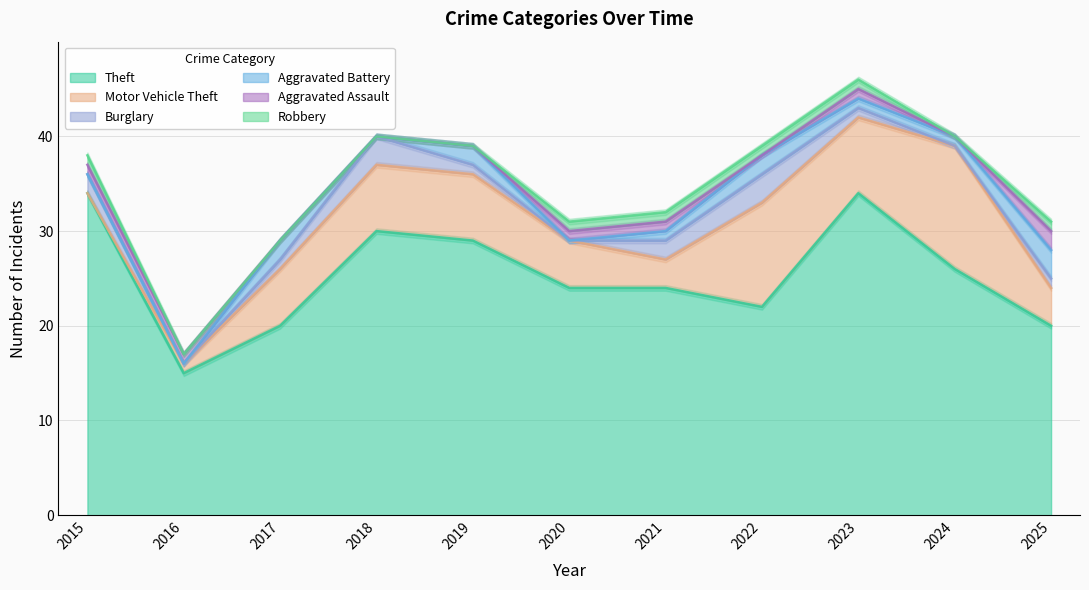

What is the difference between the maximum and minimum values in the Motor Vehicle Theft series?

13